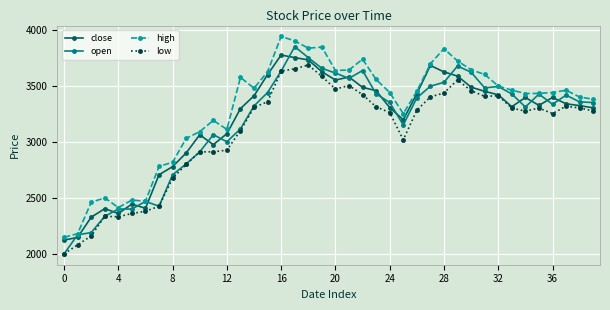

What is the average value of the close series?

3187.8